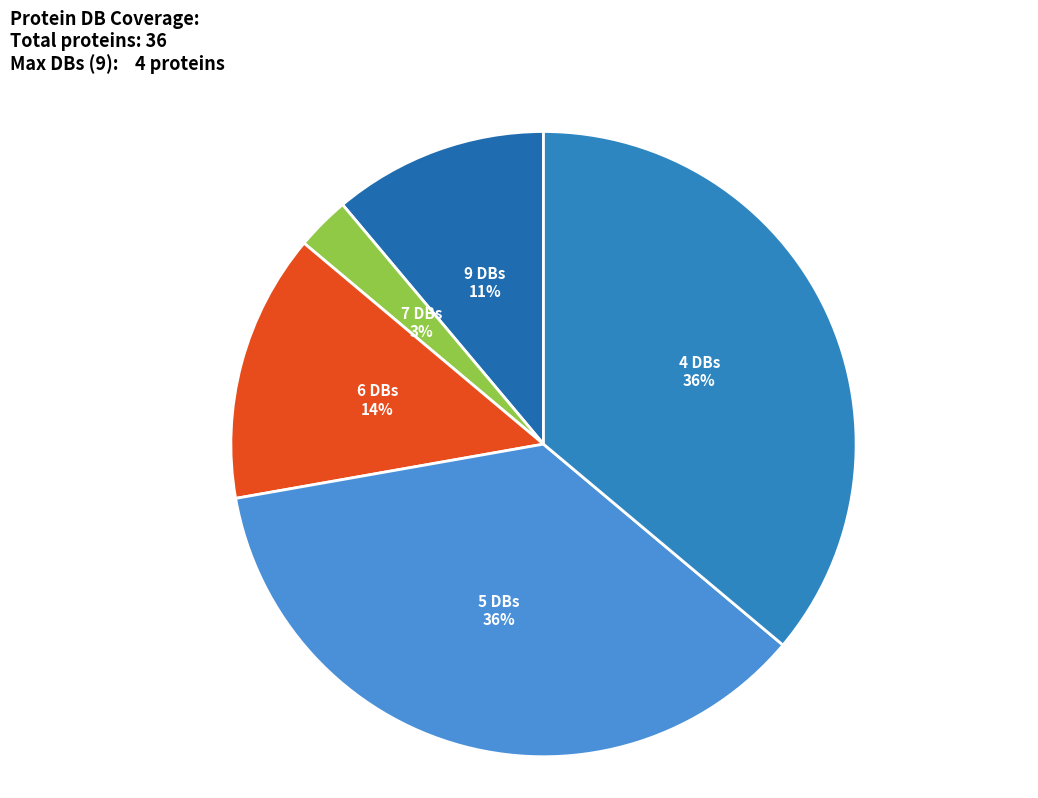

Between 9 DBs and 4 DBs, which is larger?

4 DBs